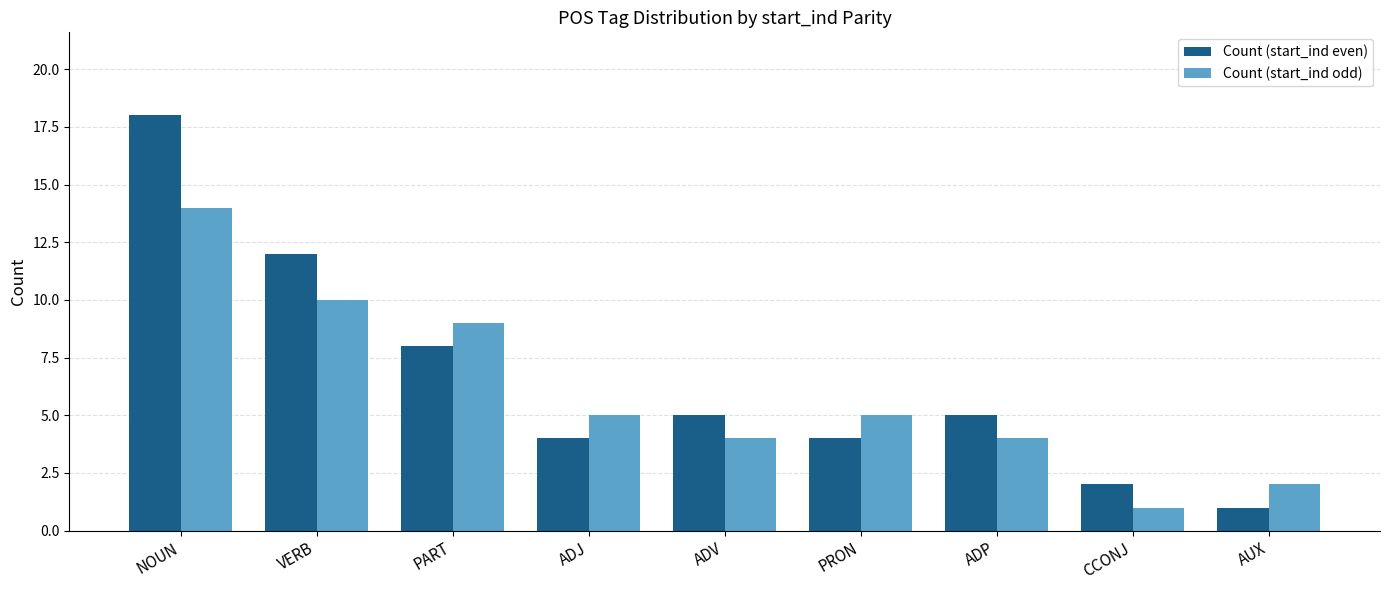

How many categories are shown in the chart?

9